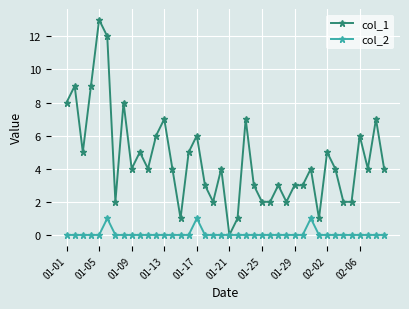

True or false: col_1 has more than 0 interior local peaks.

True